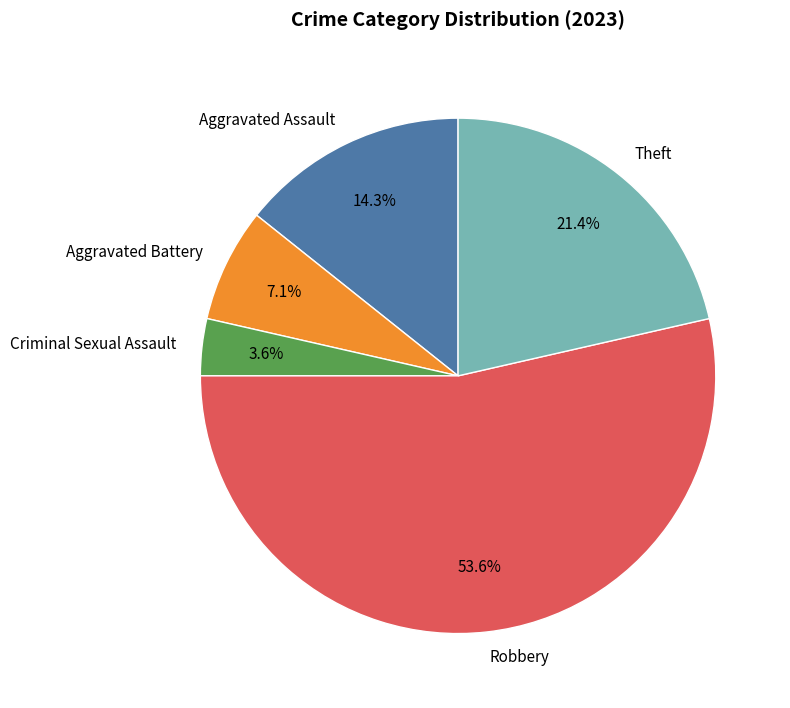

What is the ratio of the value at Aggravated Assault to the value at Theft?

0.7